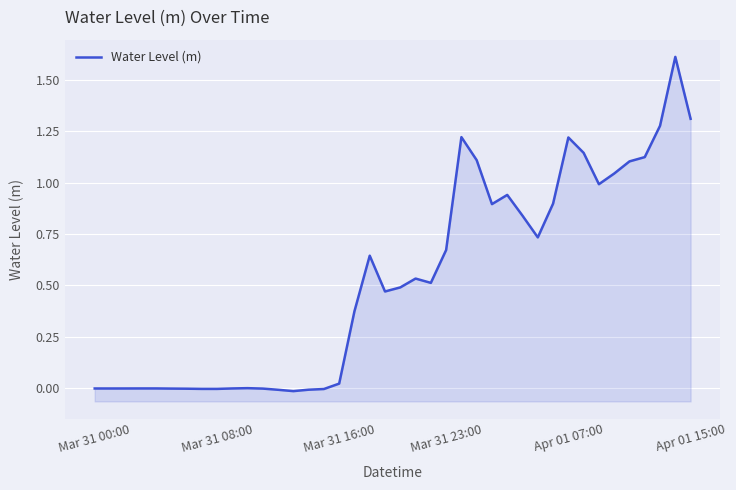

Where is the first local minimum?

Mar 31 08:00